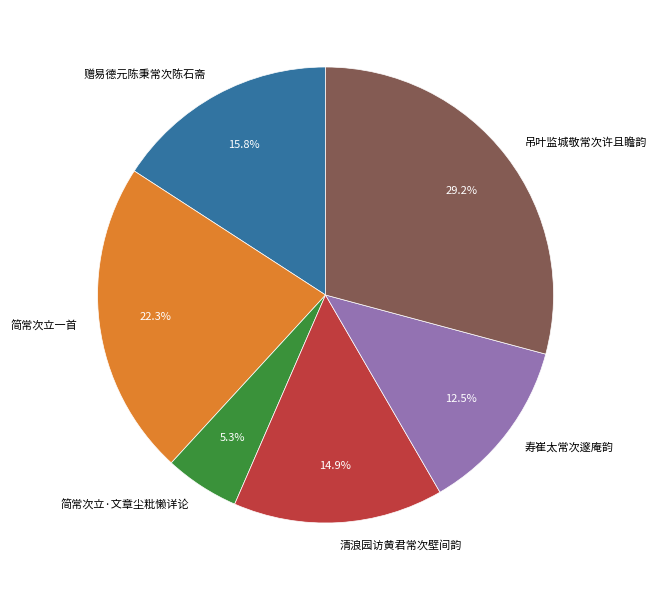

To the nearest percent, what is the difference between the largest and smallest slice percentages?

24%